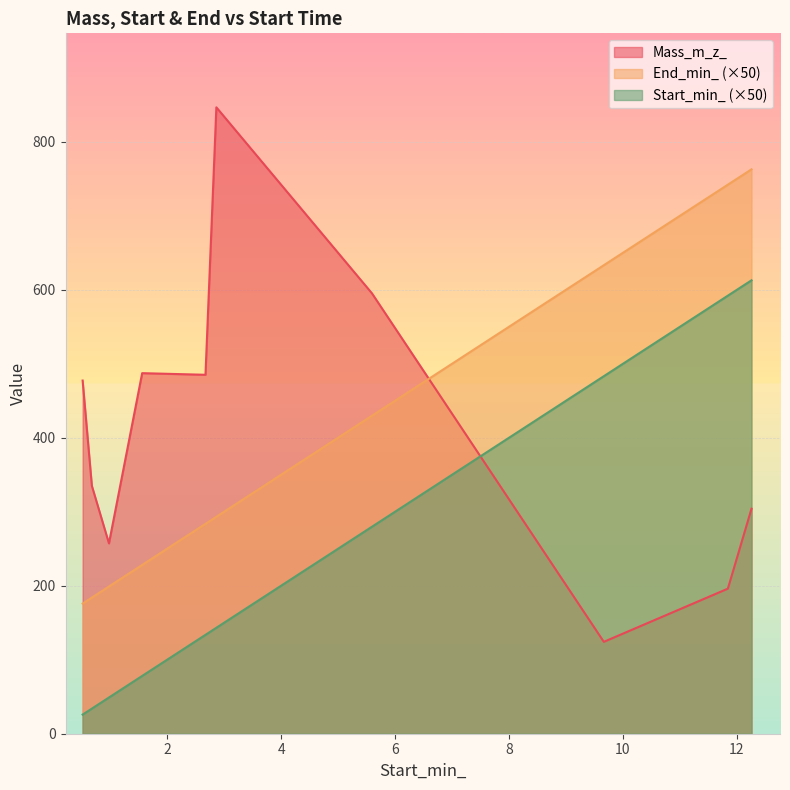

Between 30 and 30, which is larger?

30